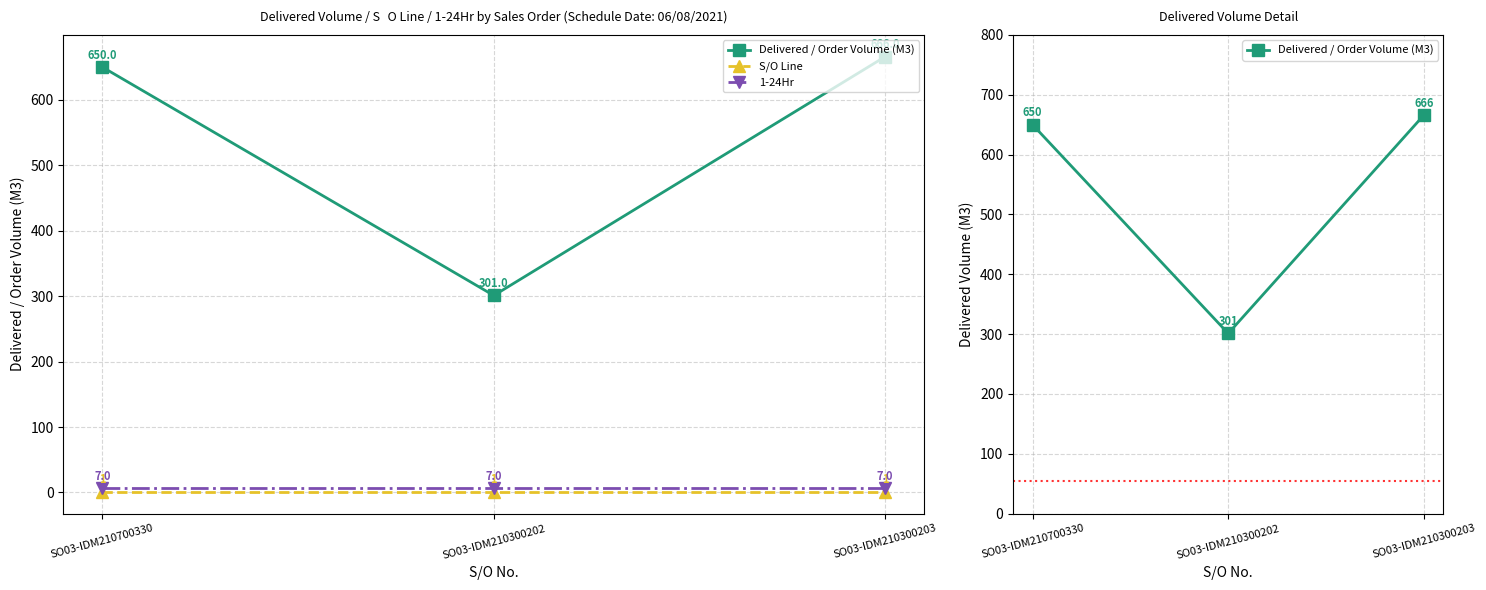

The S/O Line series shows 1 at SO03-IDM210300202. True or false?

True